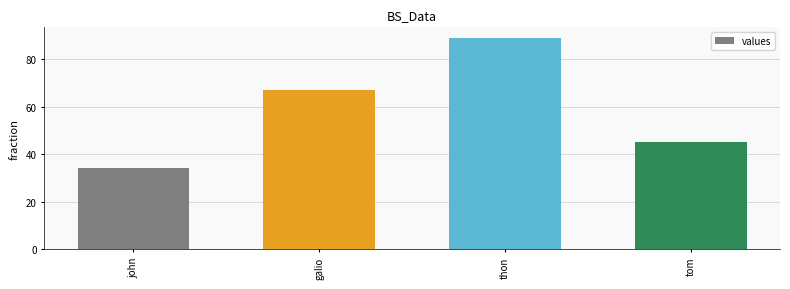

What is the difference between the second highest and second lowest values?

22